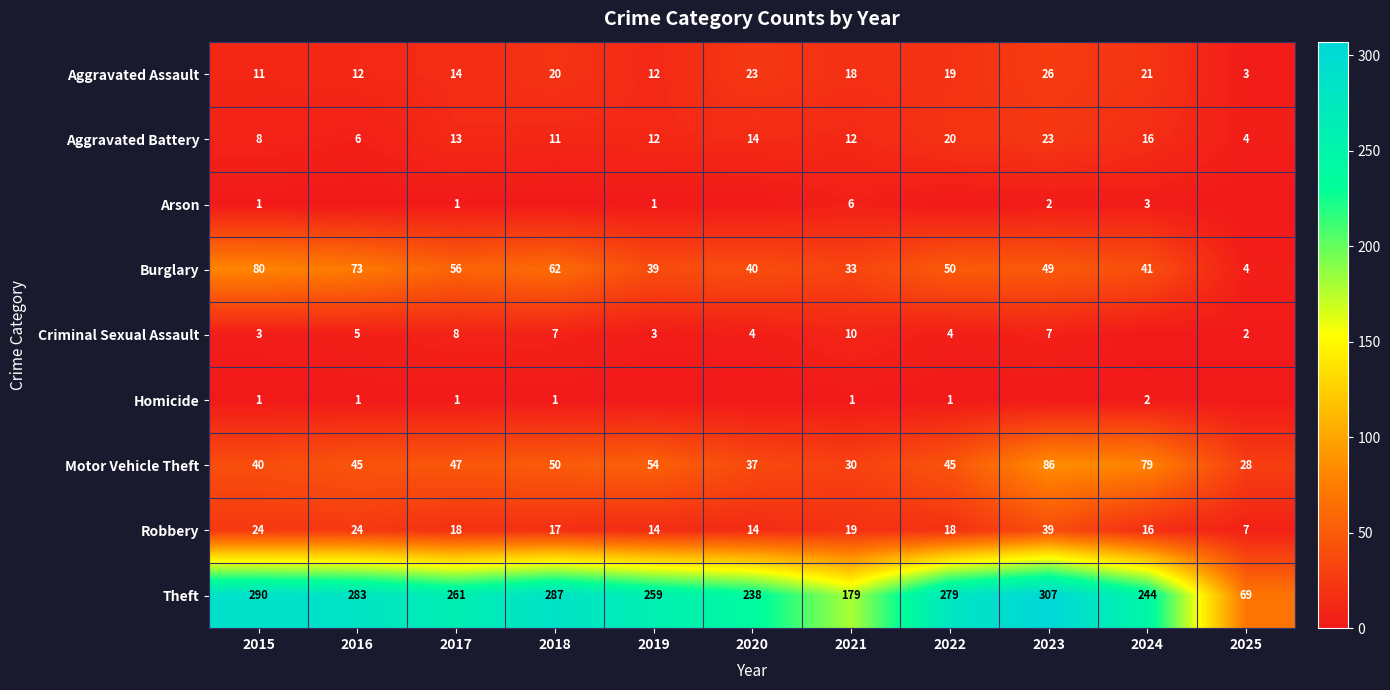

What is the highest value of the Aggravated Battery series?

23